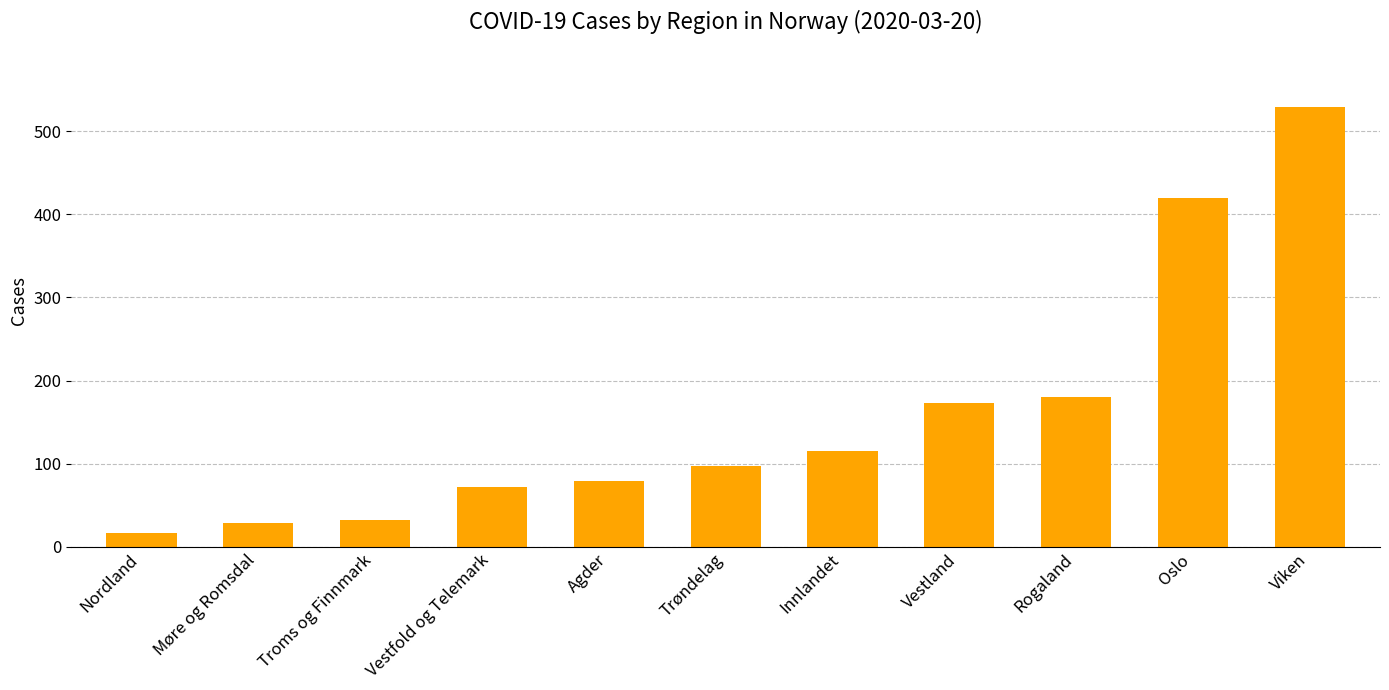

Which category has the lowest value across all series?

Nordland